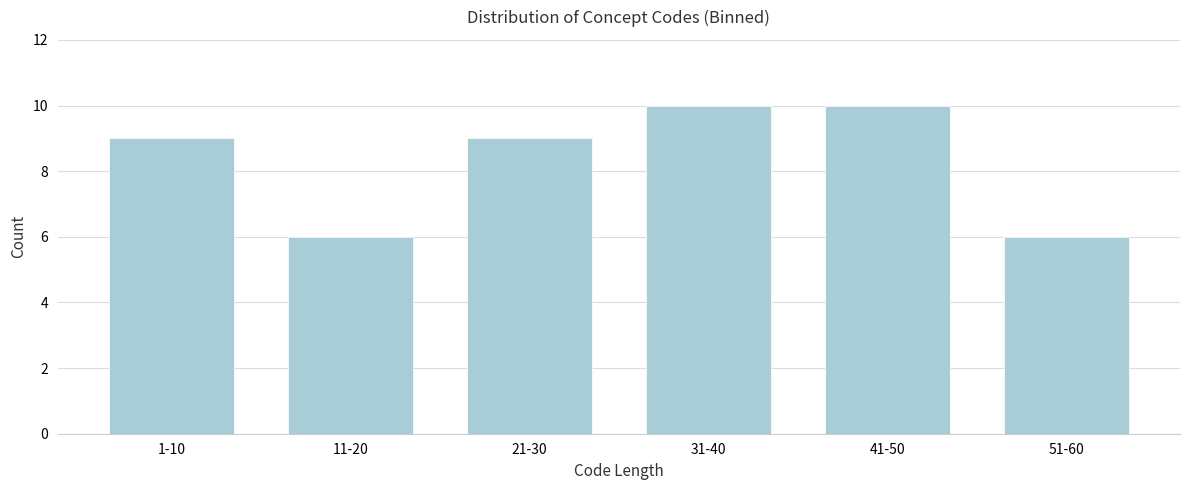

Reading right to left, extract all data points from this chart.

51-60=6	41-50=10	31-40=10	21-30=9	11-20=6	1-10=9